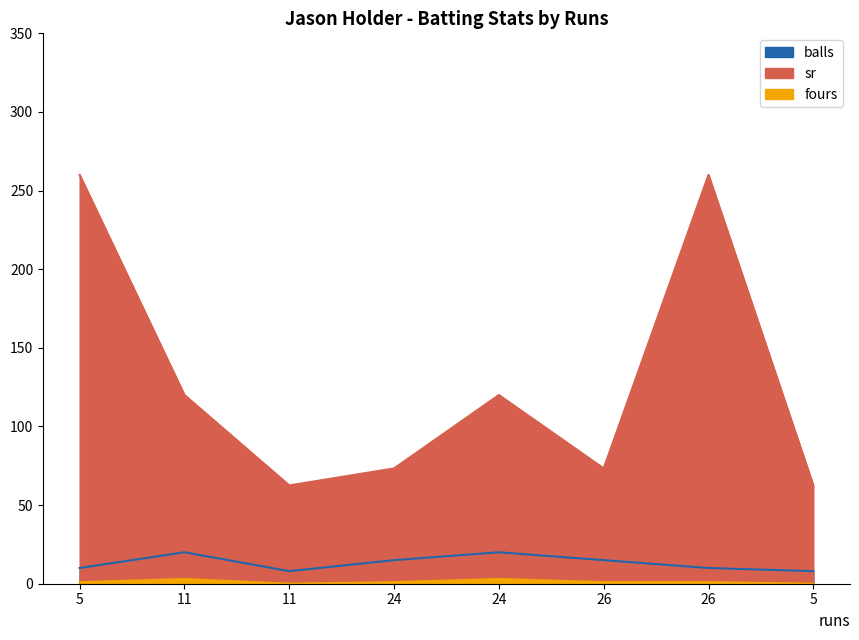

Read the fours value at 11.

3.0